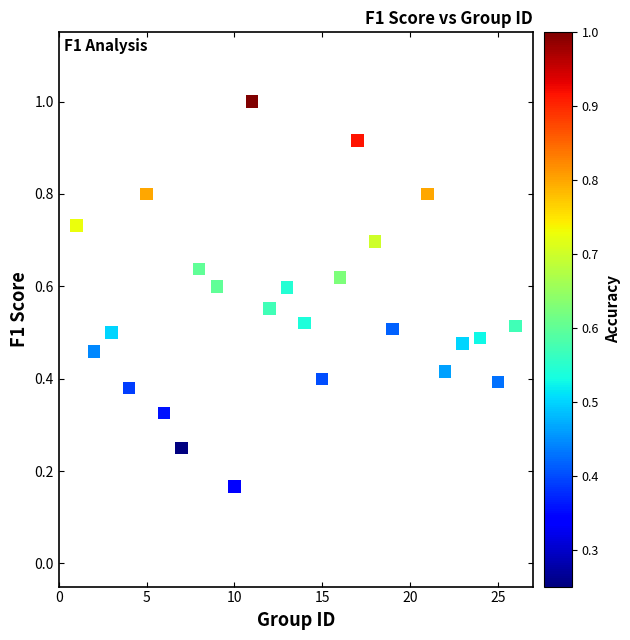

What is the range of Y values (max minus min)?

0.8